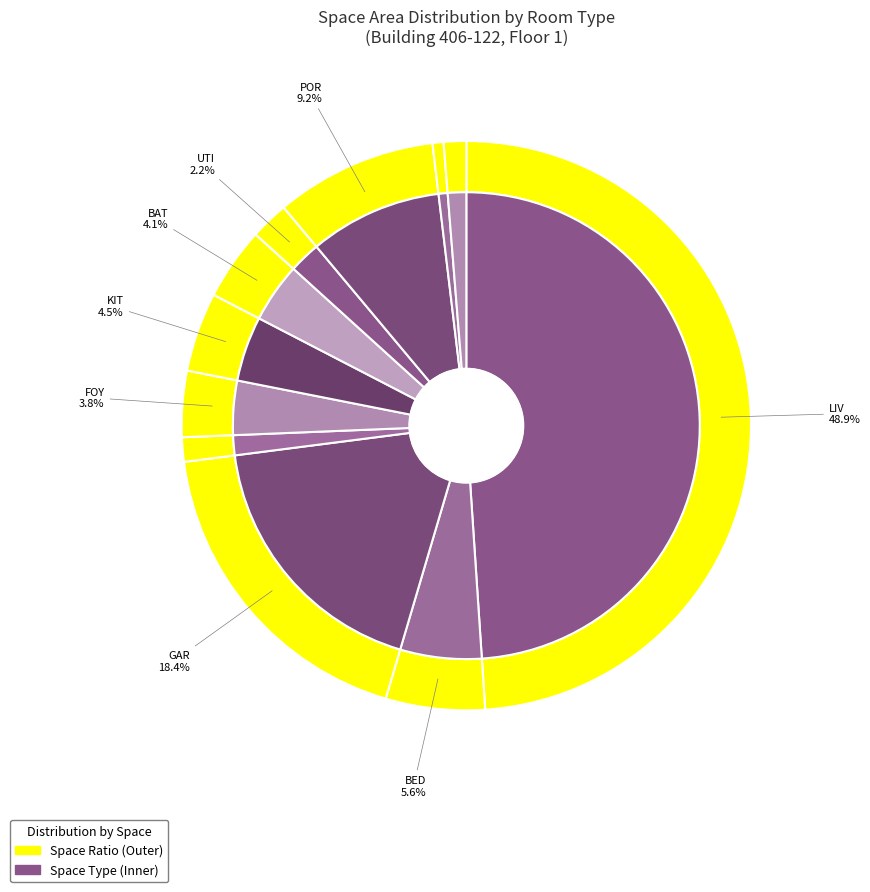

To the nearest percent, what percentage of the pie is LIV?

49%